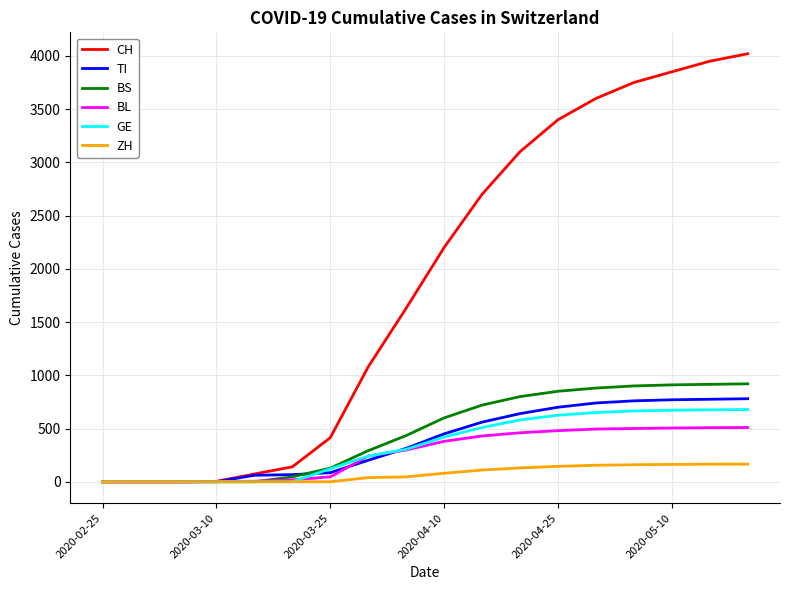

What is the greatest value displayed?

4020